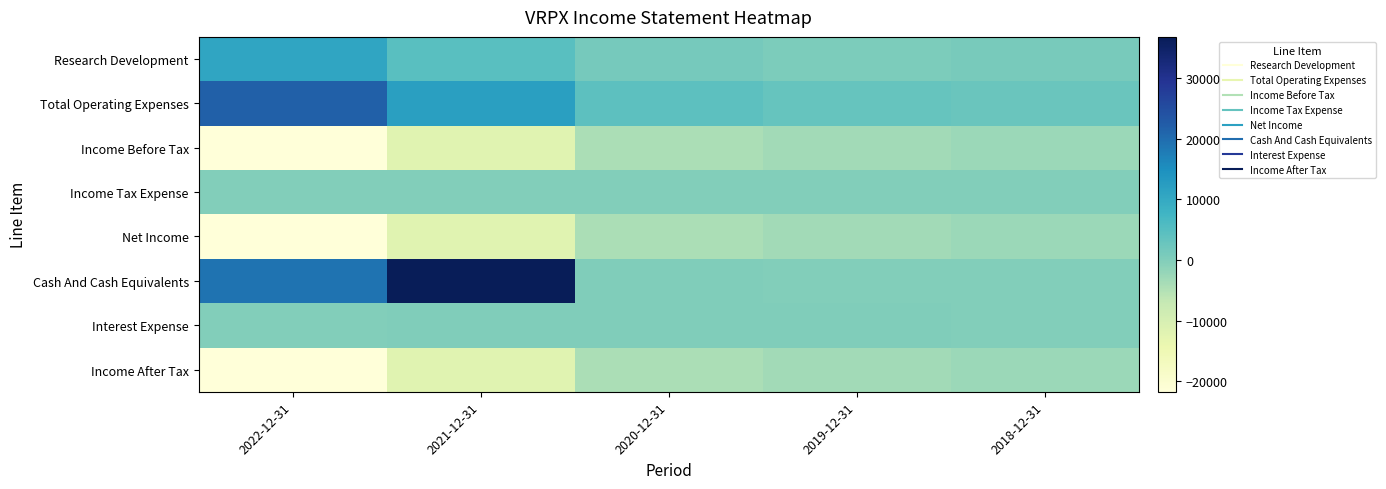

Which label corresponds to the largest value in the chart?

2021-12-31